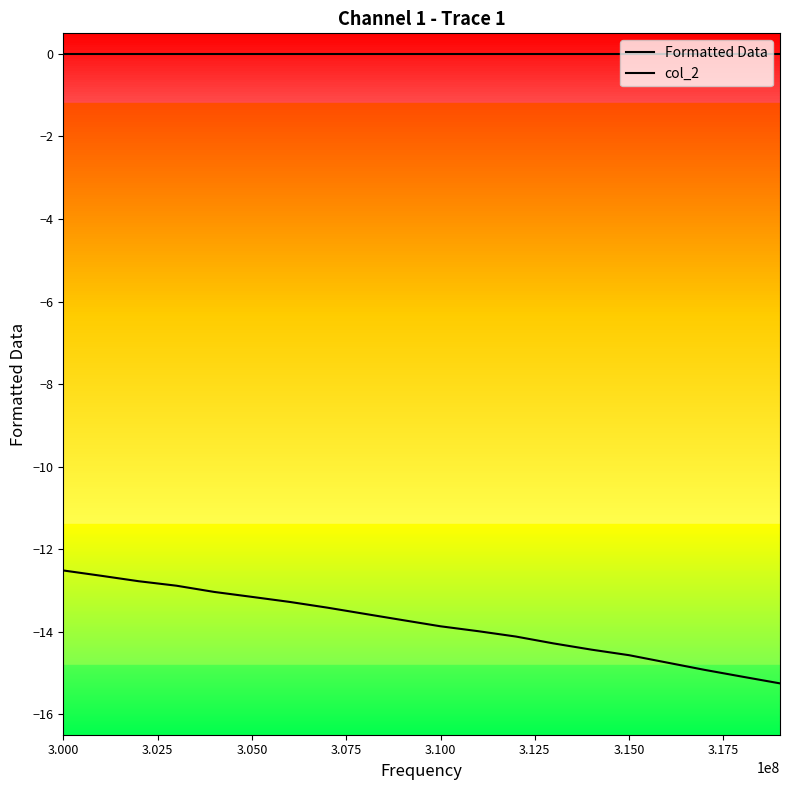

True or false: Formatted Data and col_2 intersect in this chart.

False